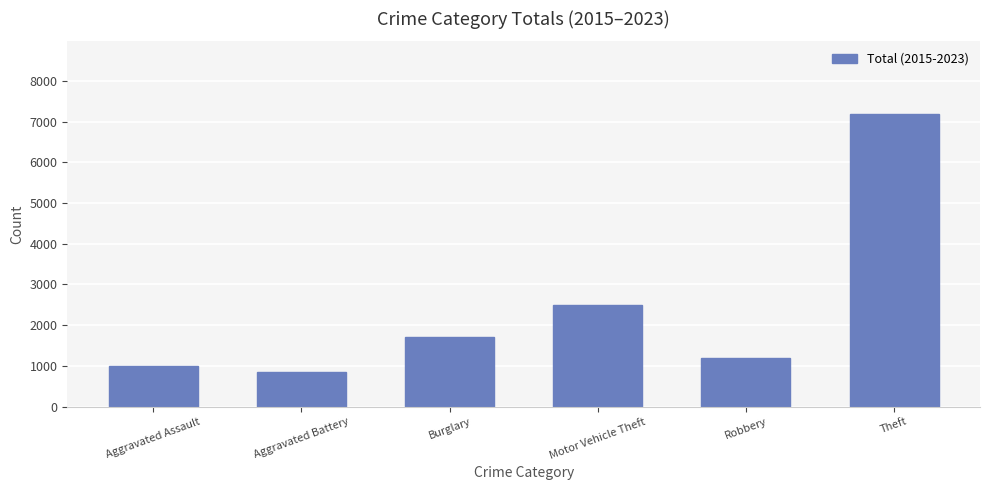

Reading left to right, what are all the values shown in this chart?

1001	848	1701	2503	1191	7175